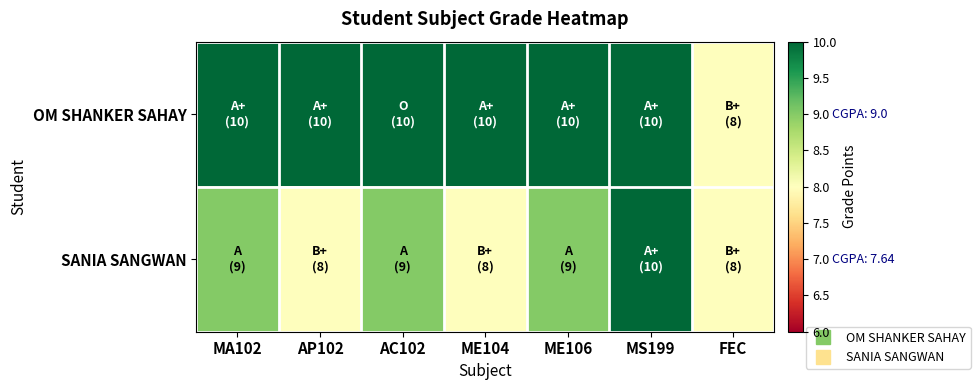

Which series has the widest spread of values?

OM SHANKER SAHAY